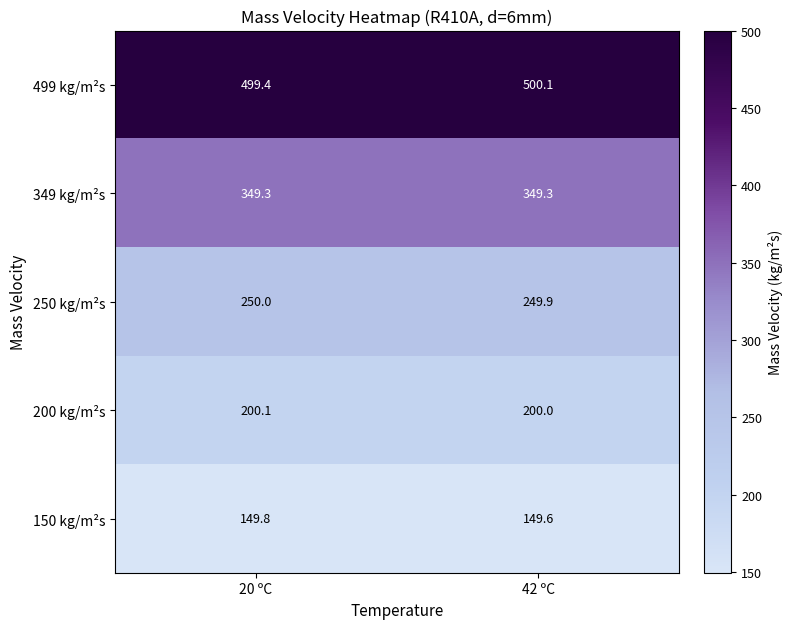

How many data points does each series have?

2